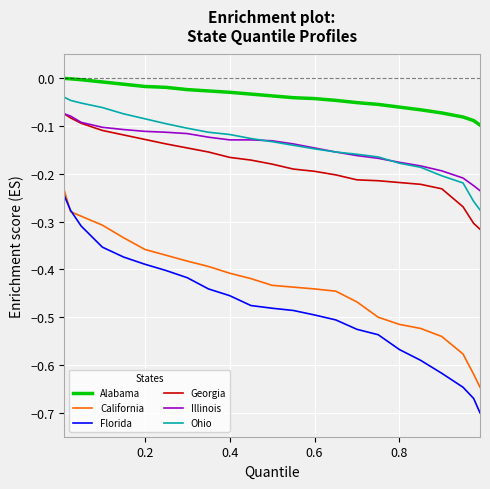

Which series has the largest range (max minus min)?

Florida